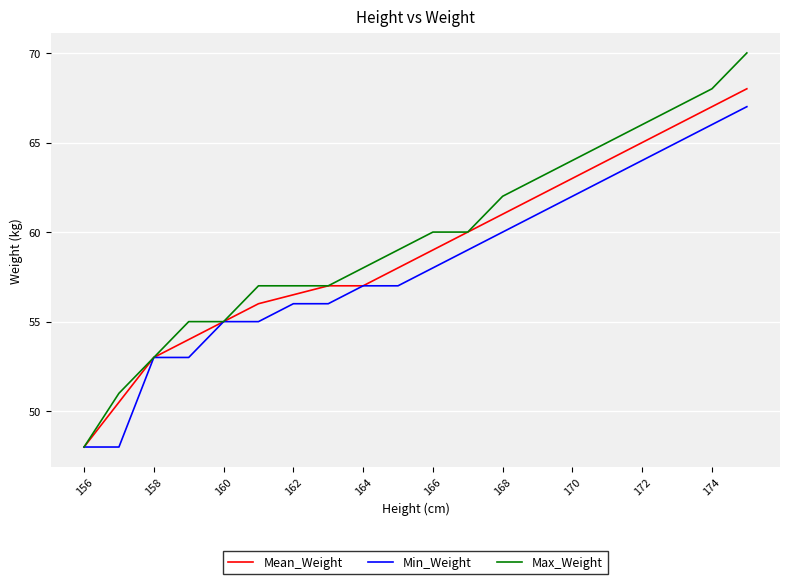

Which series has the widest spread of values?

Max_Weight